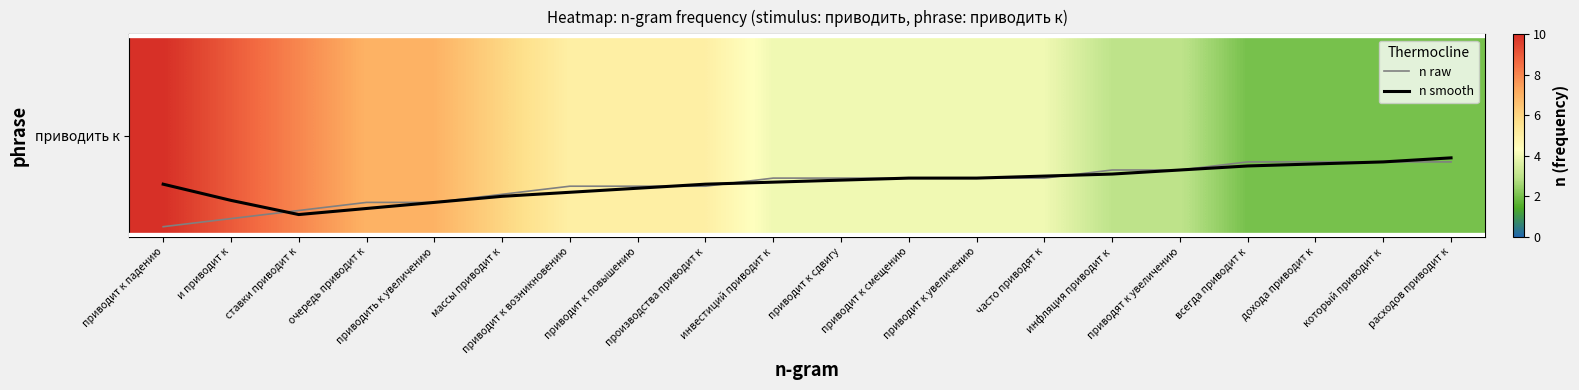

Is this an area chart (filled region under the line)?

No